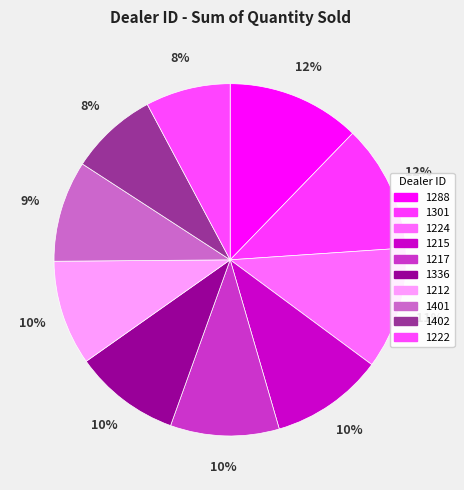

How many slices are in this pie chart?

10